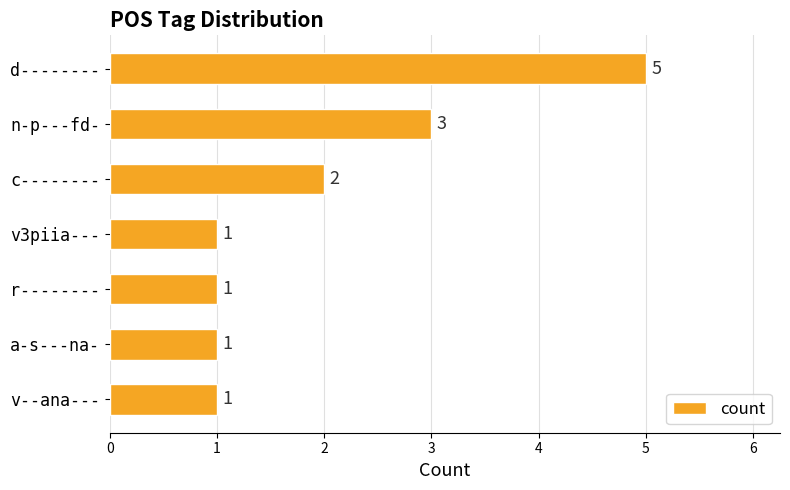

What is the minimum value shown in the chart?

1